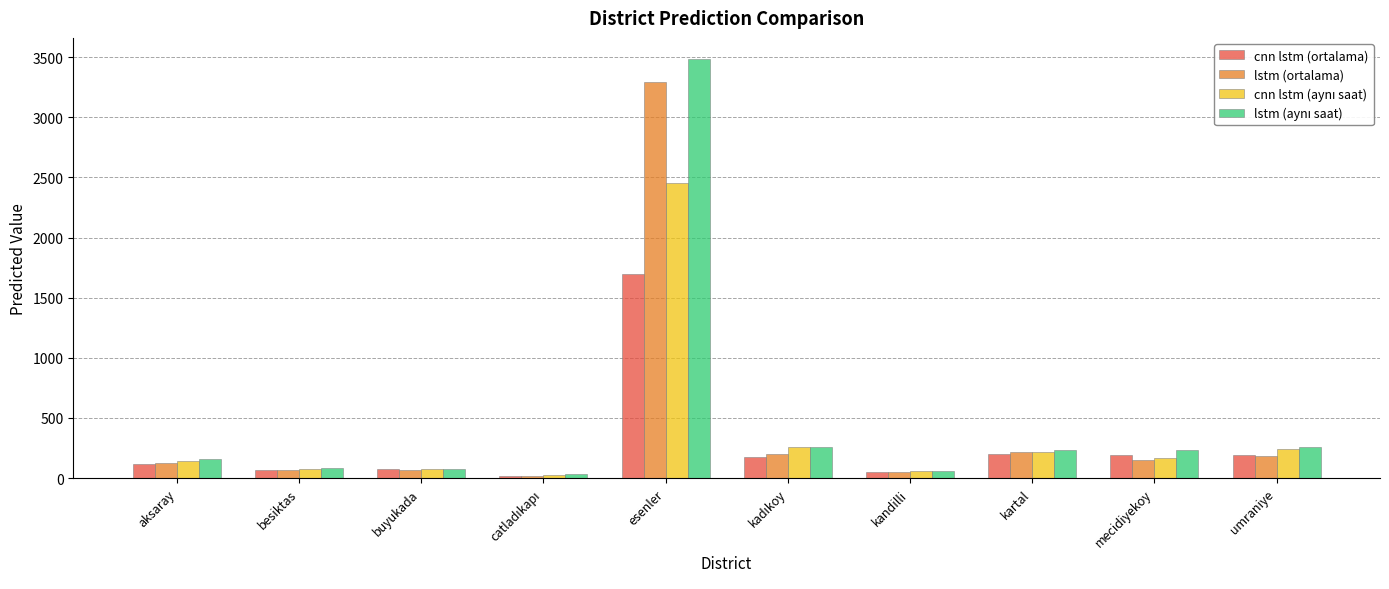

At which category does the chart reach its peak across all series?

esenler